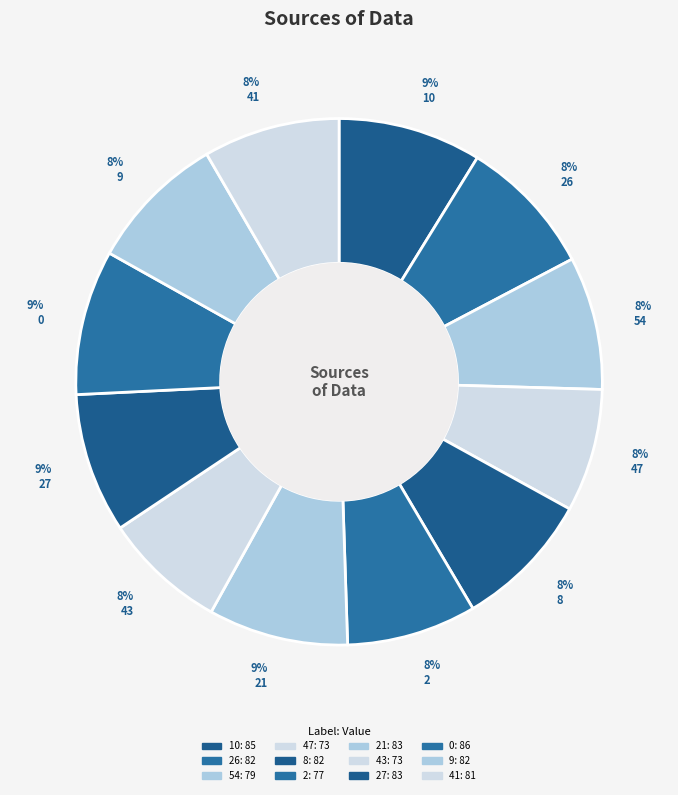

Count the number of slices in the pie.

12